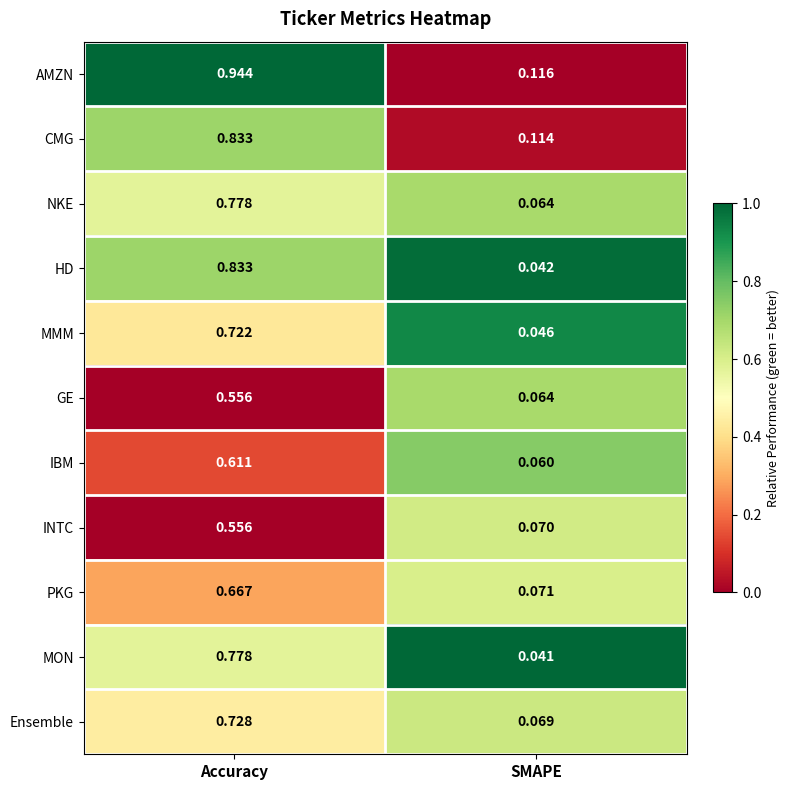

Which series has the largest total across all categories?

AMZN